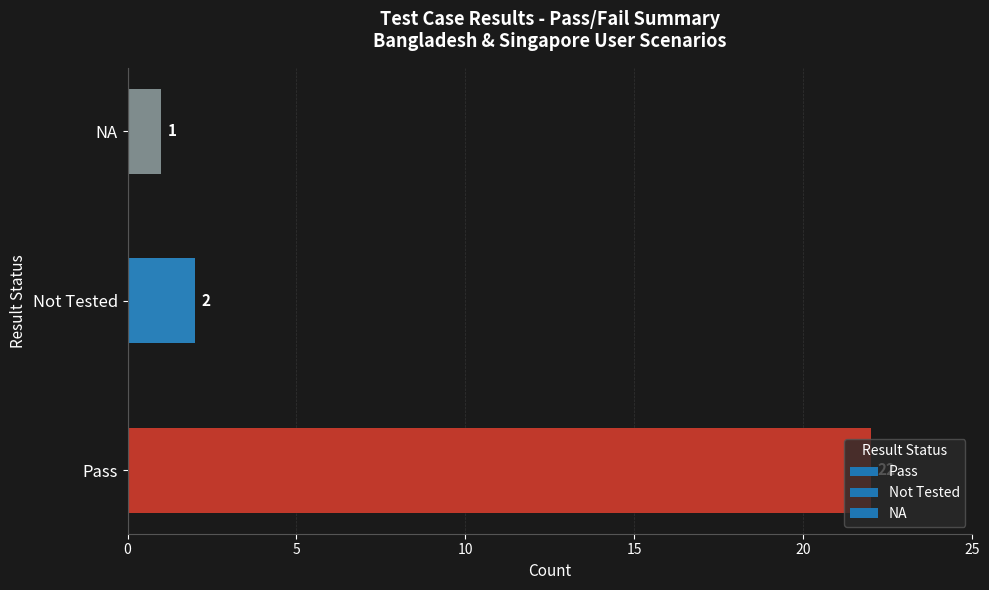

Rank the categories by value from highest to lowest.

Pass, Not Tested, NA